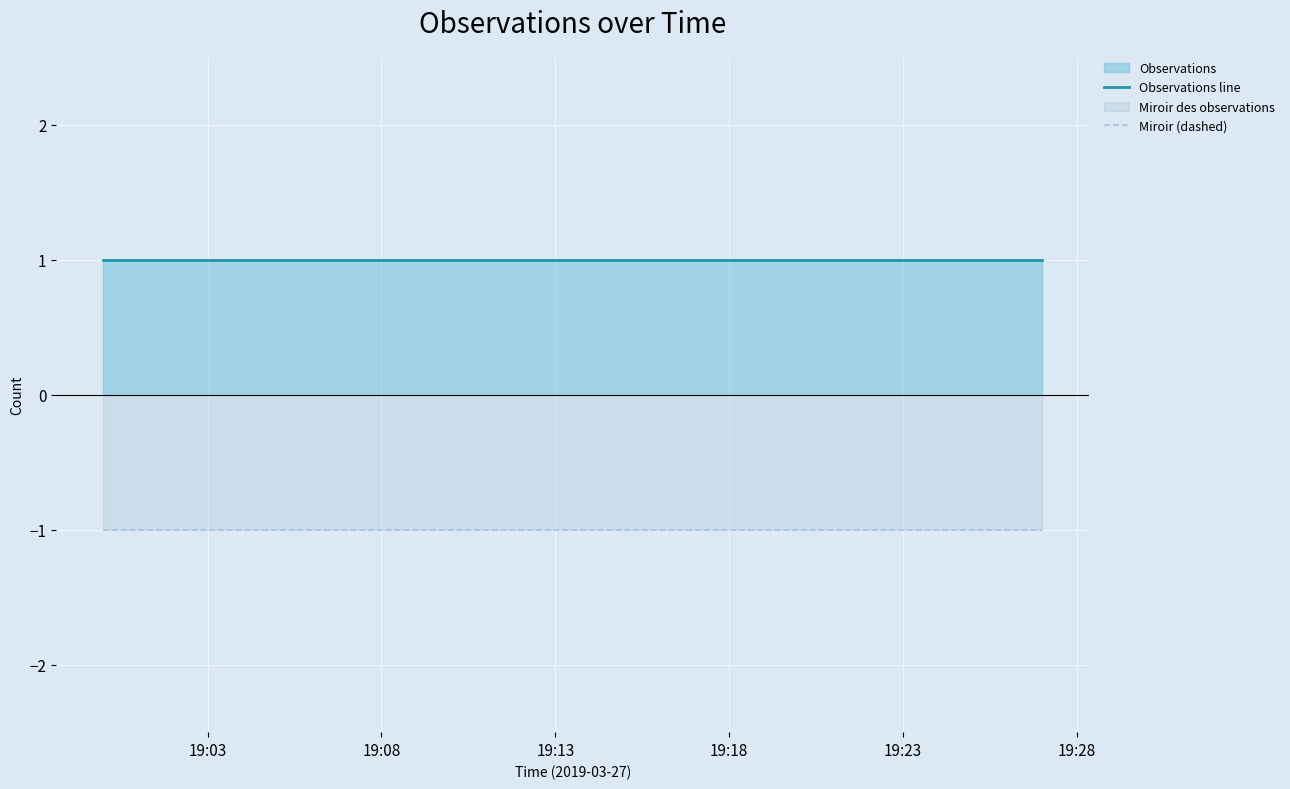

True or false: Observations line and Miroir (dashed) cross at least once.

False